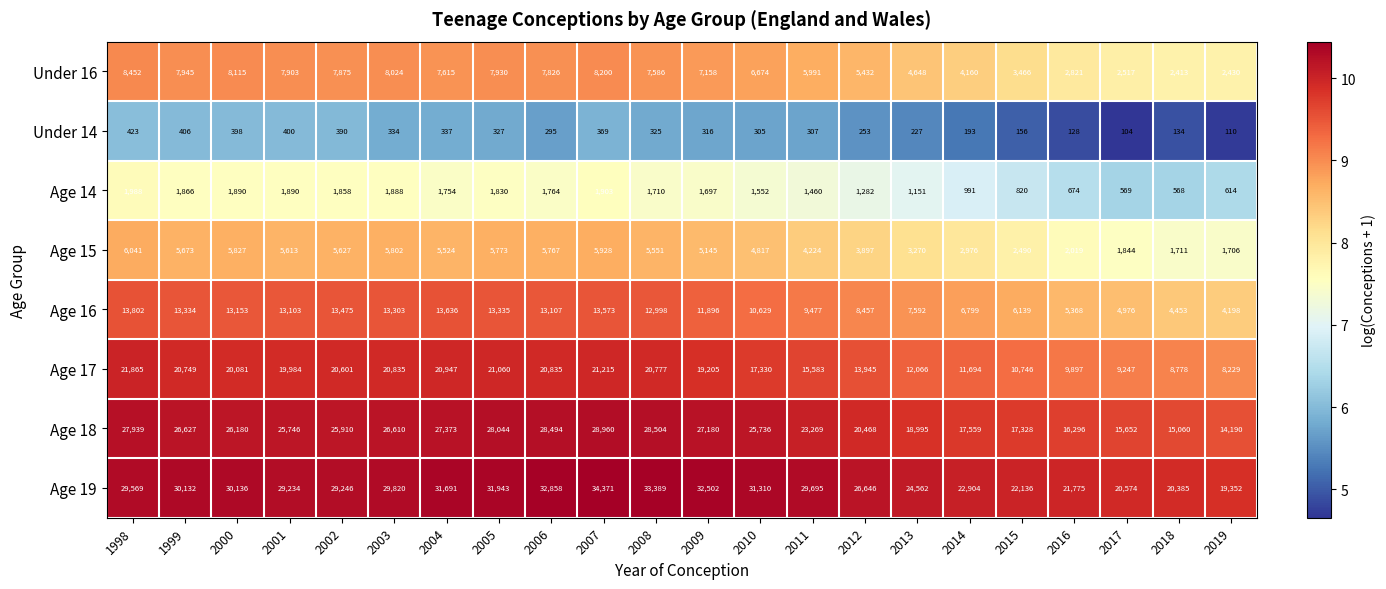

What is the difference between the maximum and second lowest values in the Under 16 series?

6022